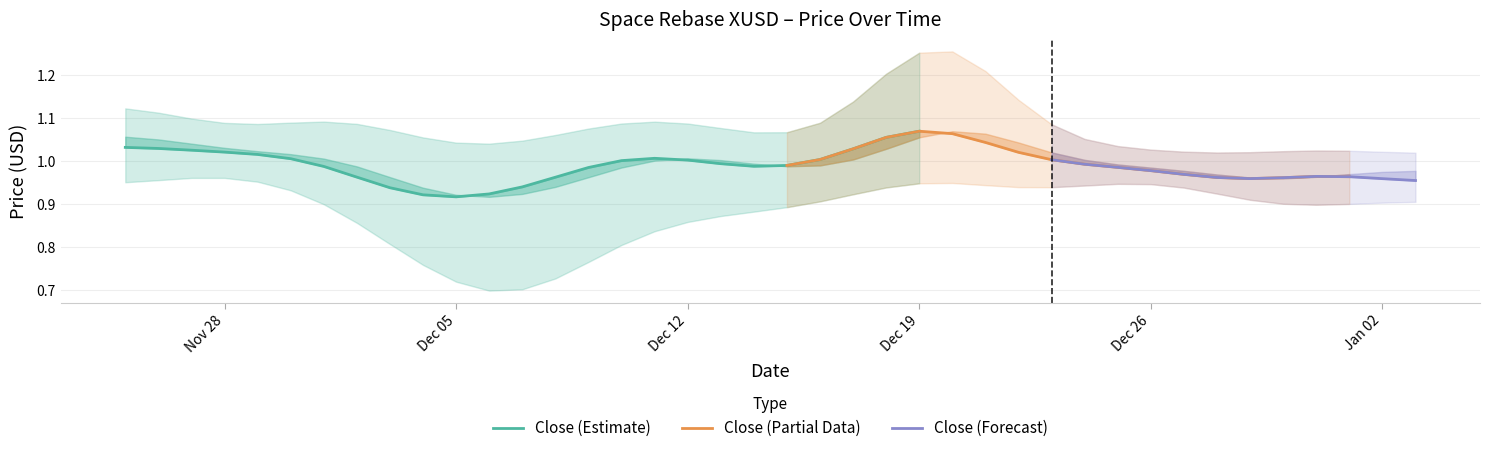

The close series shows 1.4 at 11. True or false?

False